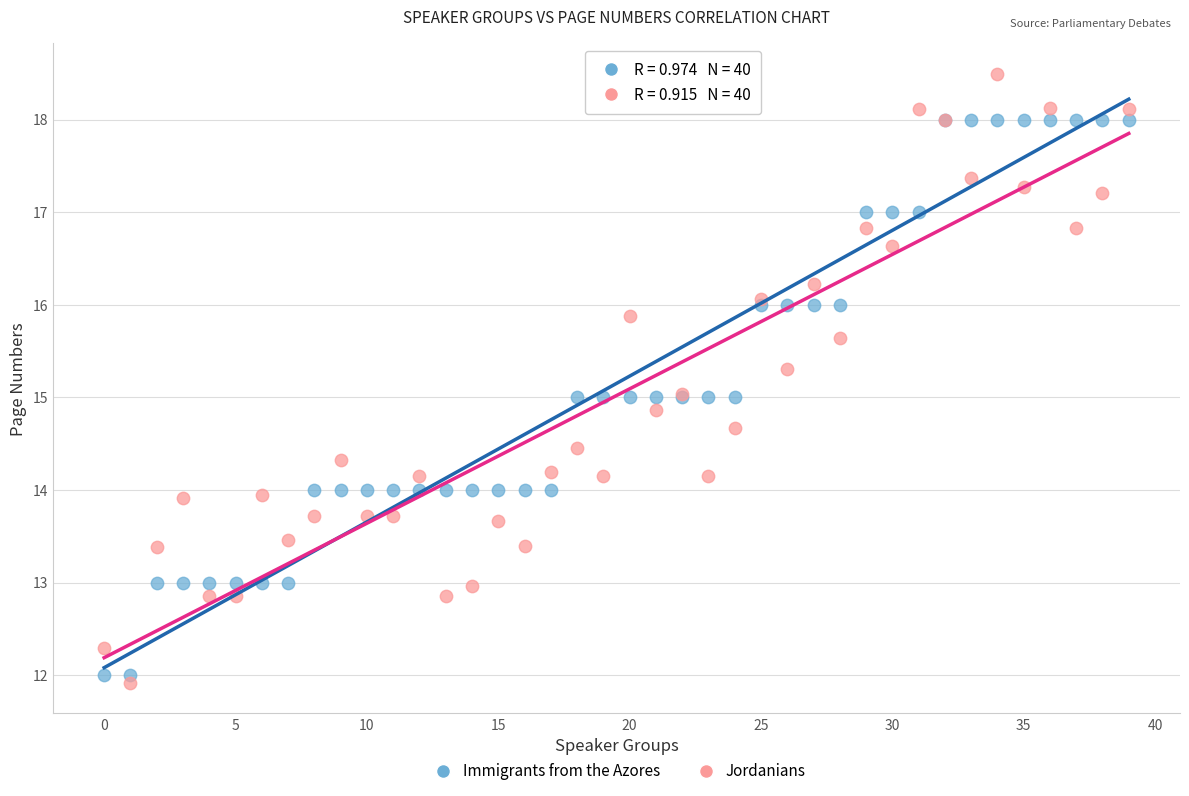

Which series has the largest Y range (max minus min)?

Jordanians